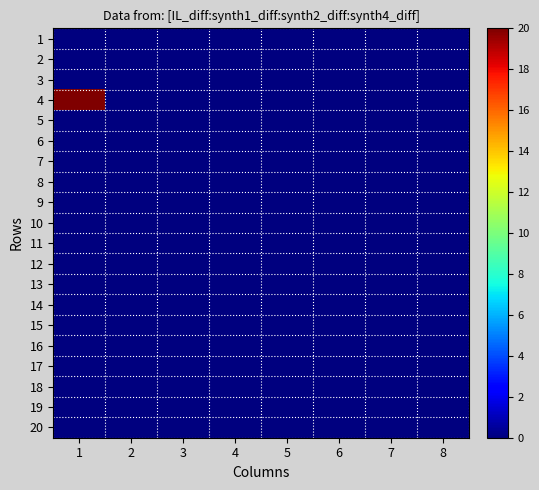

Reading left to right, what are all the values shown in this chart?

1: 1=0	2=0	3=0	4=0	5=0	6=0	7=0	8=0
2: 1=0	2=0	3=0	4=0	5=0	6=0	7=0	8=0
3: 1=0	2=0	3=0	4=0	5=0	6=0	7=0	8=0
4: 1=20	2=0	3=0	4=0	5=0	6=0	7=0	8=0
5: 1=0	2=0	3=0	4=0	5=0	6=0	7=0	8=0
6: 1=0	2=0	3=0	4=0	5=0	6=0	7=0	8=0
7: 1=0	2=0	3=0	4=0	5=0	6=0	7=0	8=0
8: 1=0	2=0	3=0	4=0	5=0	6=0	7=0	8=0
9: 1=0	2=0	3=0	4=0	5=0	6=0	7=0	8=0
10: 1=0	2=0	3=0	4=0	5=0	6=0	7=0	8=0
11: 1=0	2=0	3=0	4=0	5=0	6=0	7=0	8=0
12: 1=0	2=0	3=0	4=0	5=0	6=0	7=0	8=0
13: 1=0	2=0	3=0	4=0	5=0	6=0	7=0	8=0
14: 1=0	2=0	3=0	4=0	5=0	6=0	7=0	8=0
15: 1=0	2=0	3=0	4=0	5=0	6=0	7=0	8=0
16: 1=0	2=0	3=0	4=0	5=0	6=0	7=0	8=0
17: 1=0	2=0	3=0	4=0	5=0	6=0	7=0	8=0
18: 1=0	2=0	3=0	4=0	5=0	6=0	7=0	8=0
19: 1=0	2=0	3=0	4=0	5=0	6=0	7=0	8=0
20: 1=0	2=0	3=0	4=0	5=0	6=0	7=0	8=0